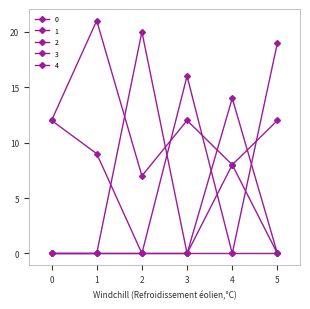

True or false: 1 has a value of 0 at 0.

True